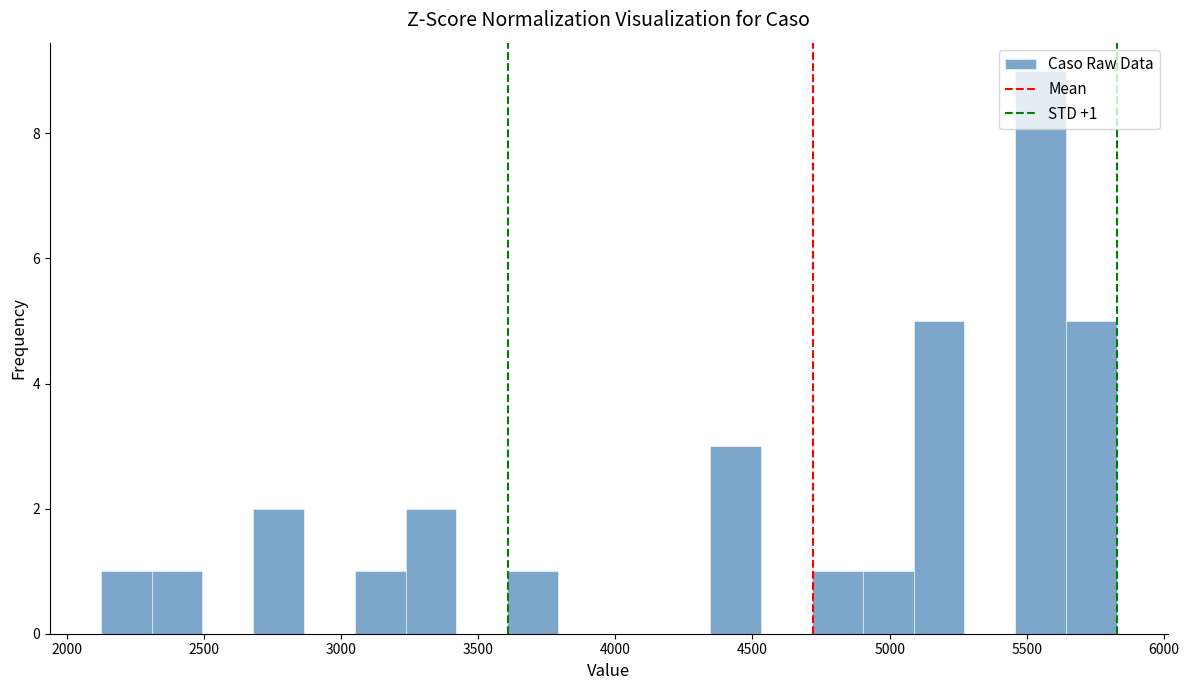

Around what value on the x-axis is the tallest bar? Give the approximate position of its centre, as read against the axis.

5550